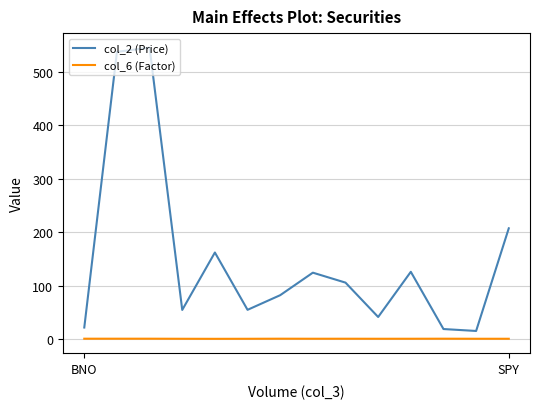

What is the average value of the col_2 (Price) series?

149.8